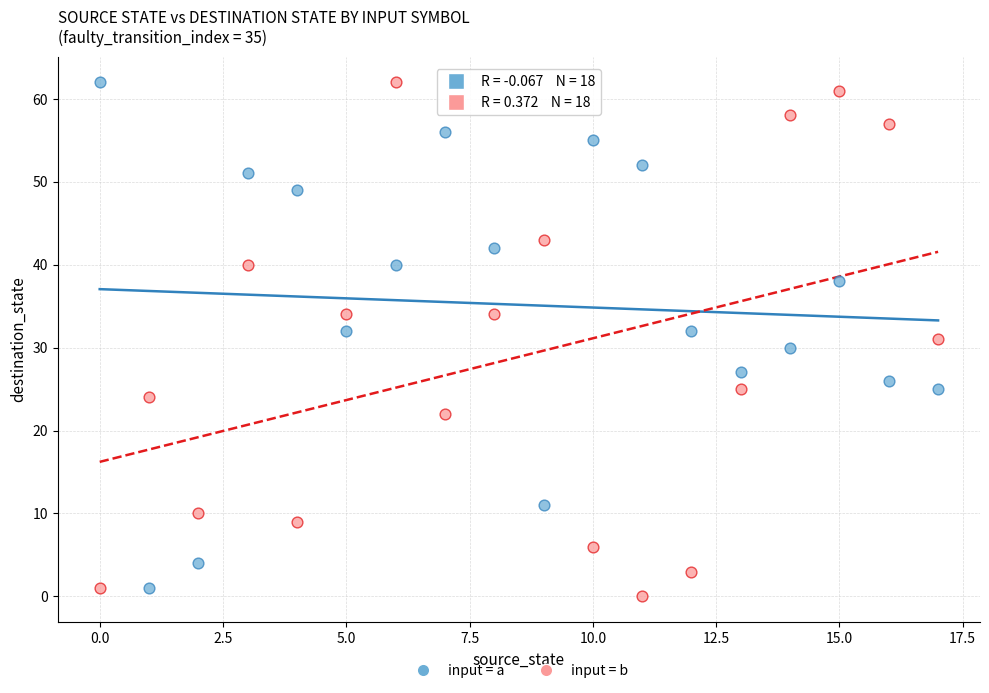

Across all data points, what is the range of Y values (max minus min)?

62